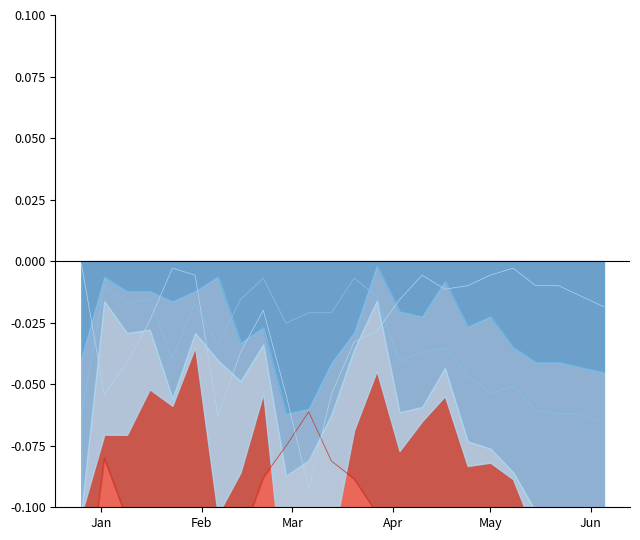

True or false: 80+ and 60 - 69 intersect in this chart.

False